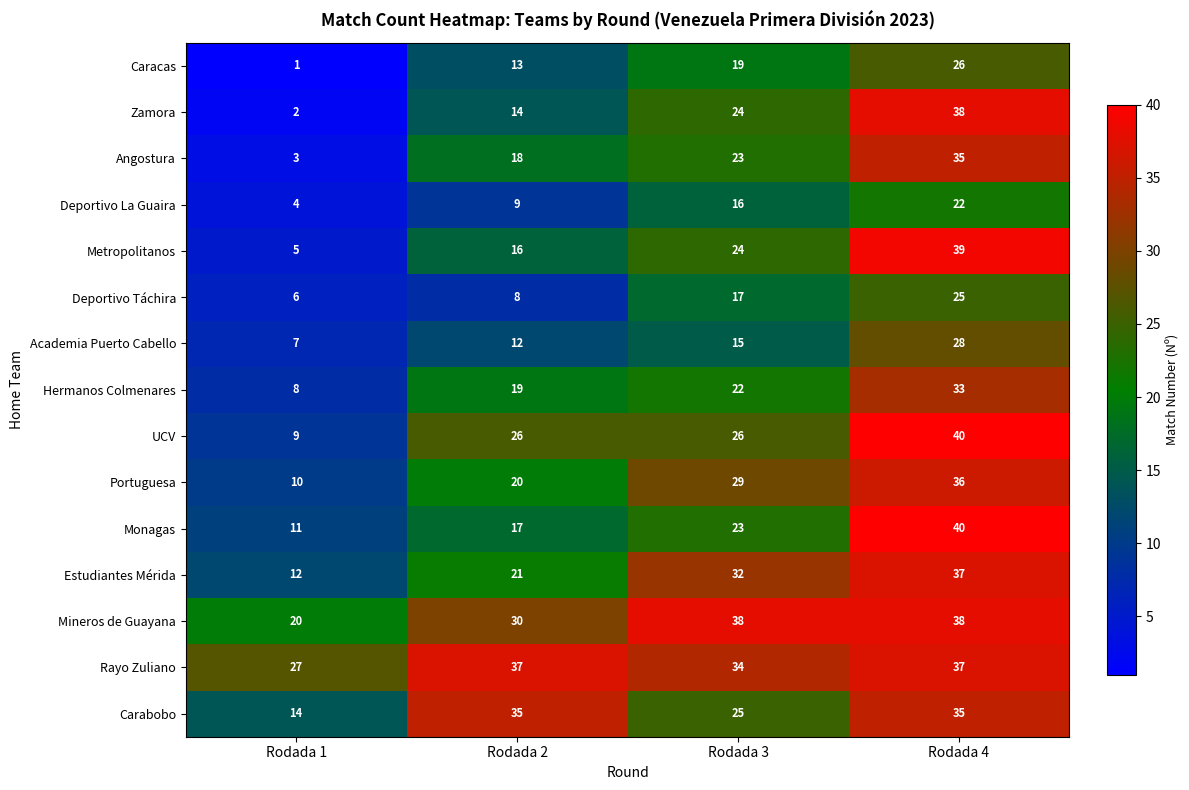

What is the spread (max minus min) of values at Rodada 1?

26